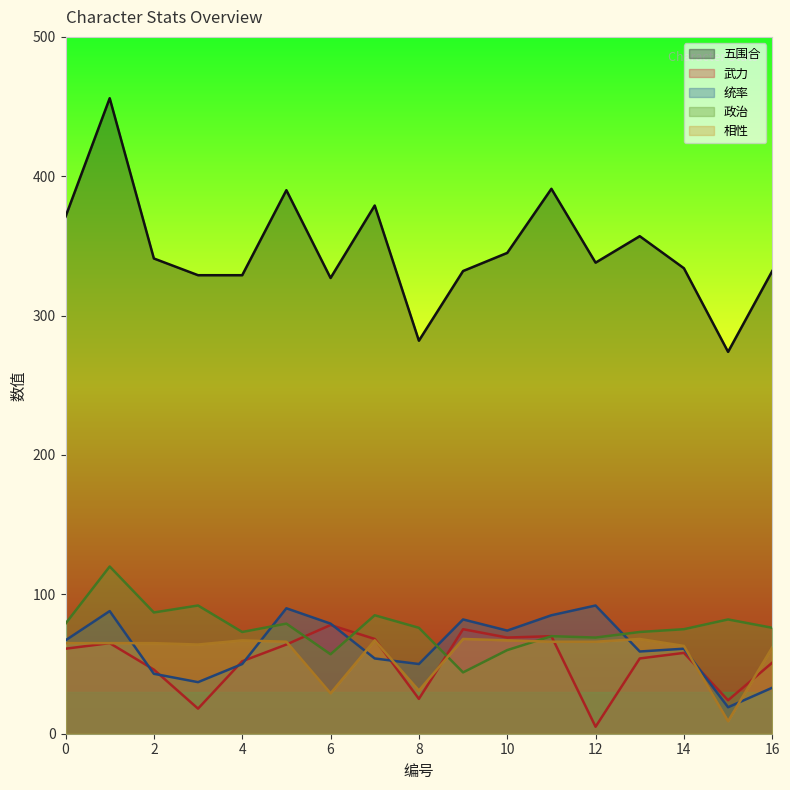

True or false: 统率 has a value of 60 at 2.

False